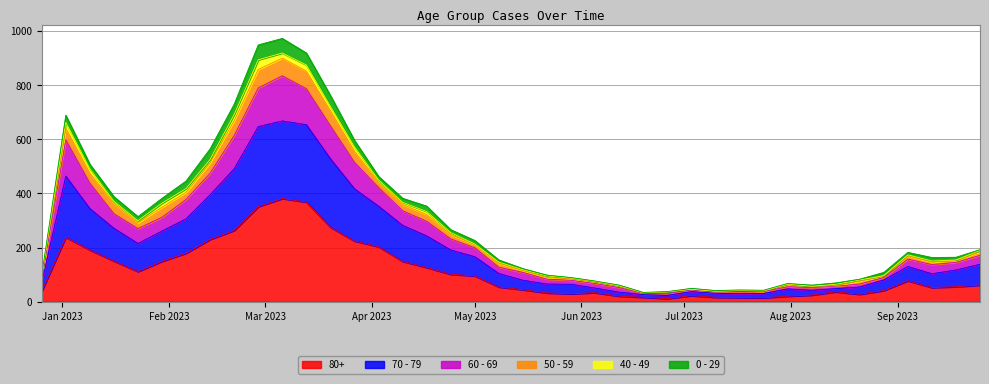

What is the minimum value for 70 - 79?

32